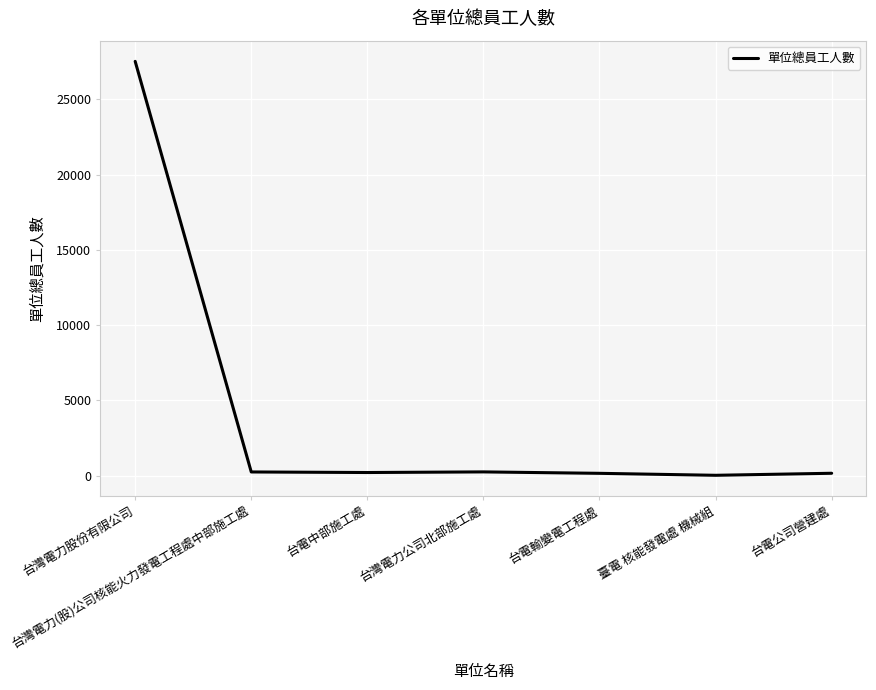

How many values are below 200?

3